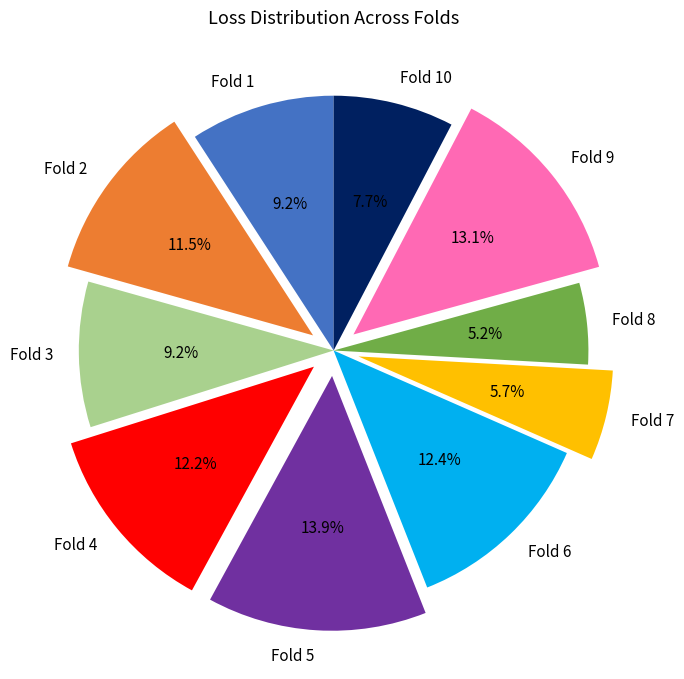

How many slices are in this pie chart?

10